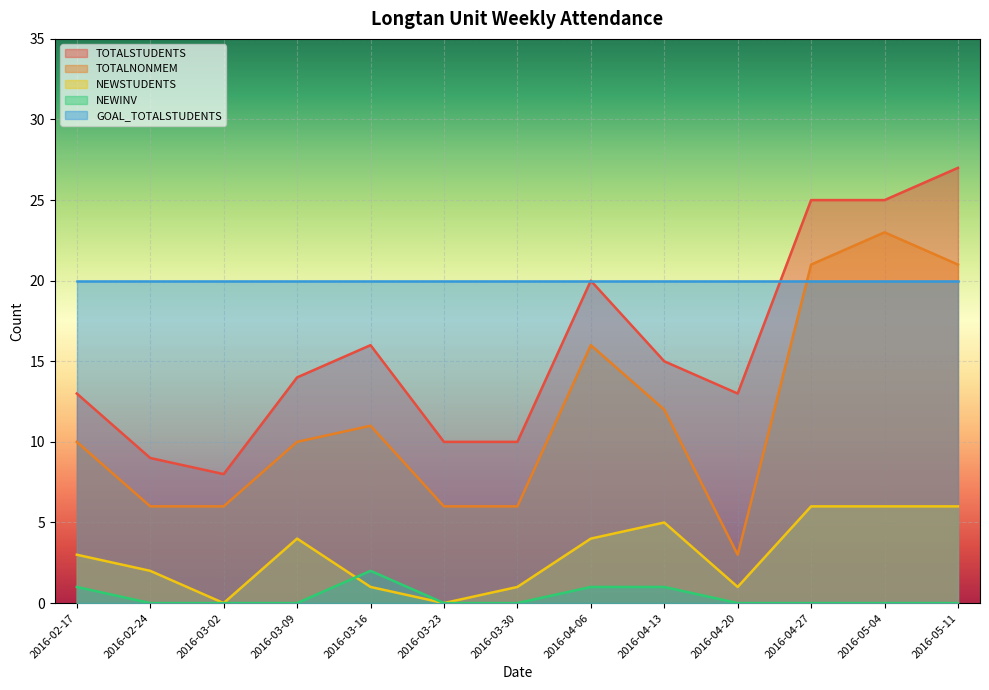

What is the total value across all series at 2016-04-13?

53